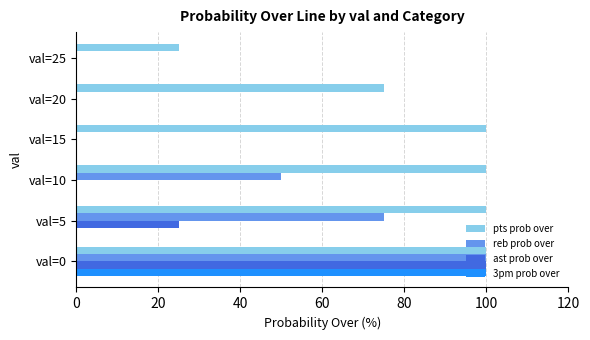

The value of ast prob over at val=15 is 0. True or false?

True